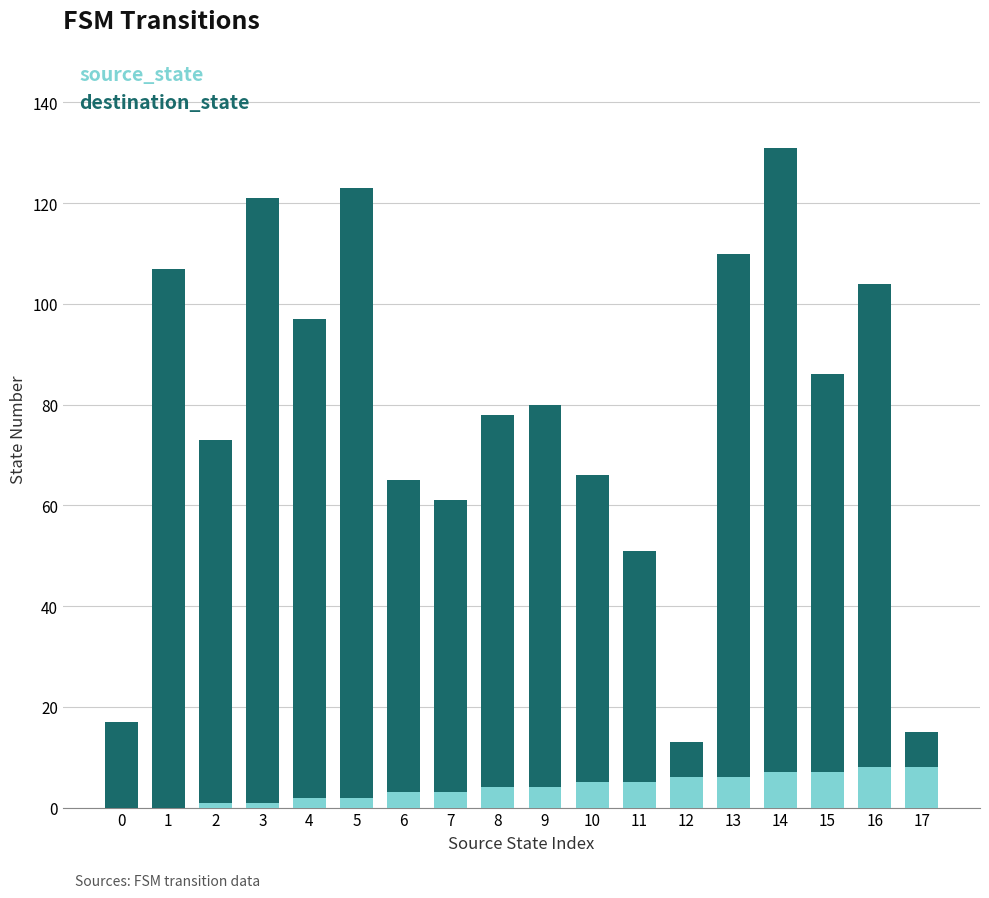

At which category is the sum across all series the highest?

14